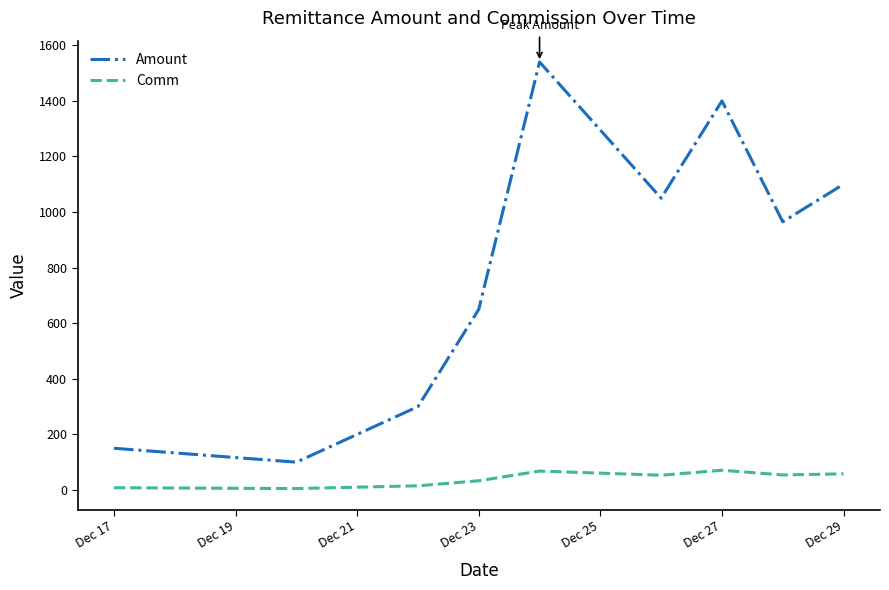

Rank the series by their average value, from lowest to highest.

Comm, Amount